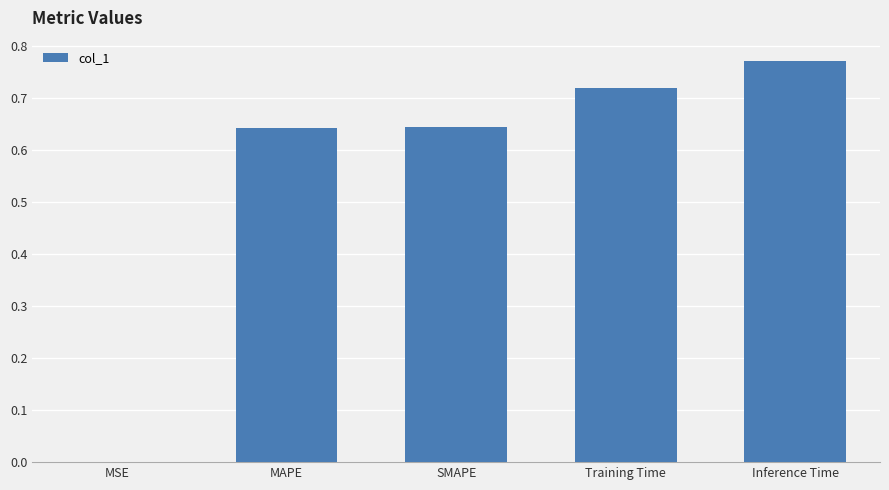

At which category does the chart reach its peak across all series?

Inference Time